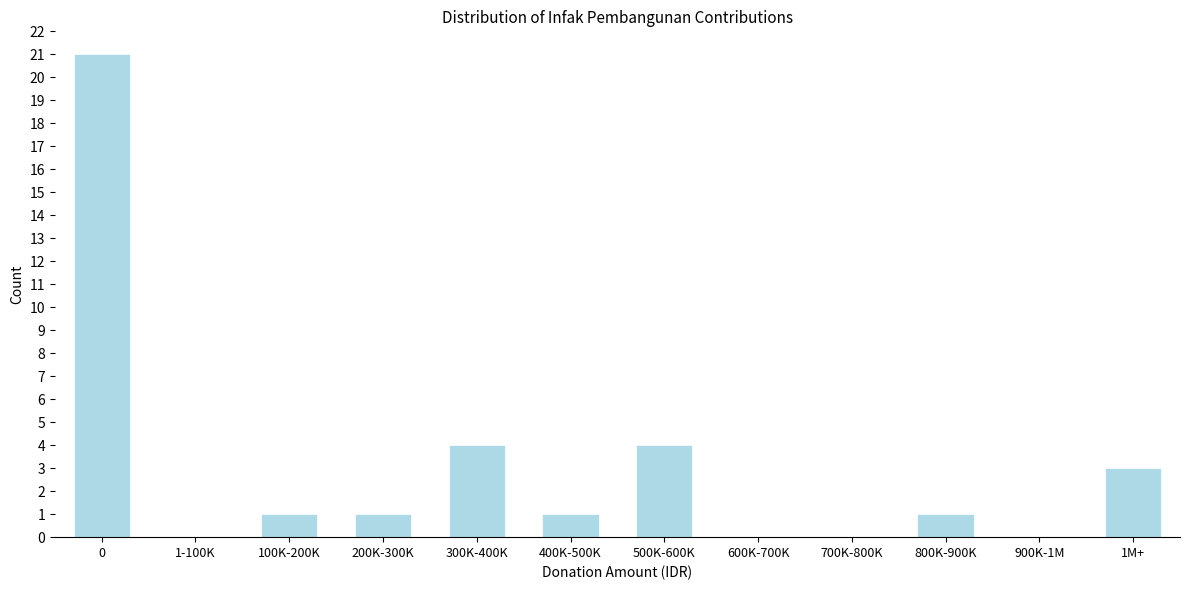

Reading right to left, what are all the values shown in this chart?

1M+=3	900K-1M=0	800K-900K=1	700K-800K=0	600K-700K=0	500K-600K=4	400K-500K=1	300K-400K=4	200K-300K=1	100K-200K=1	1-100K=0	0=21